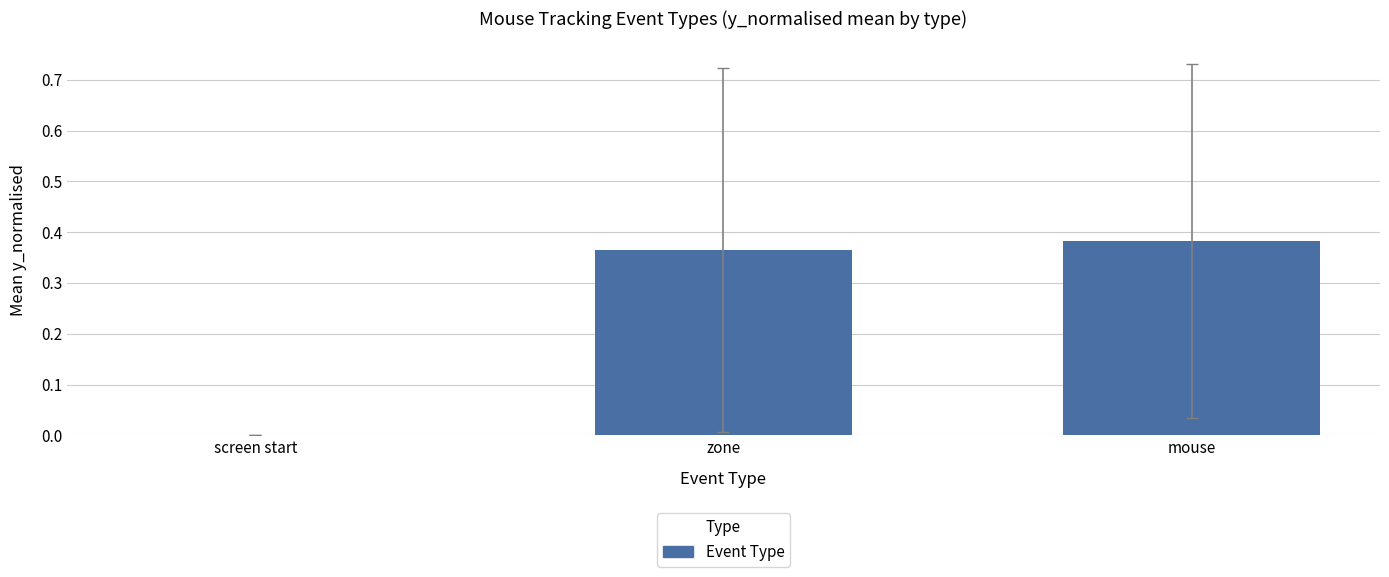

Are the bars horizontal?

No